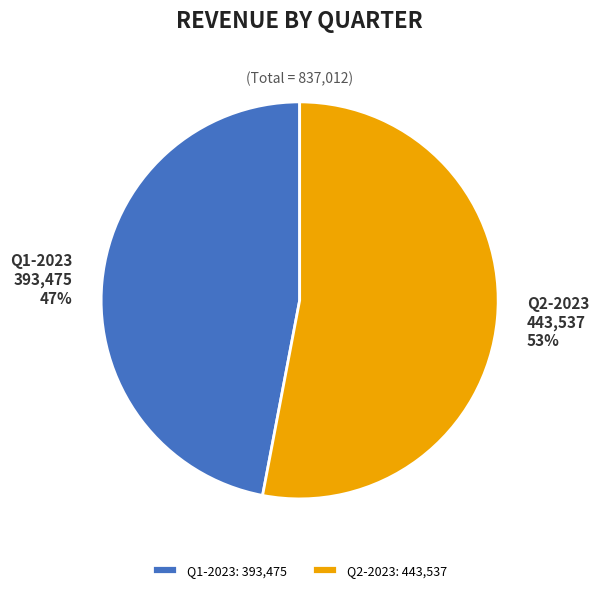

How many slices are in this pie chart?

2